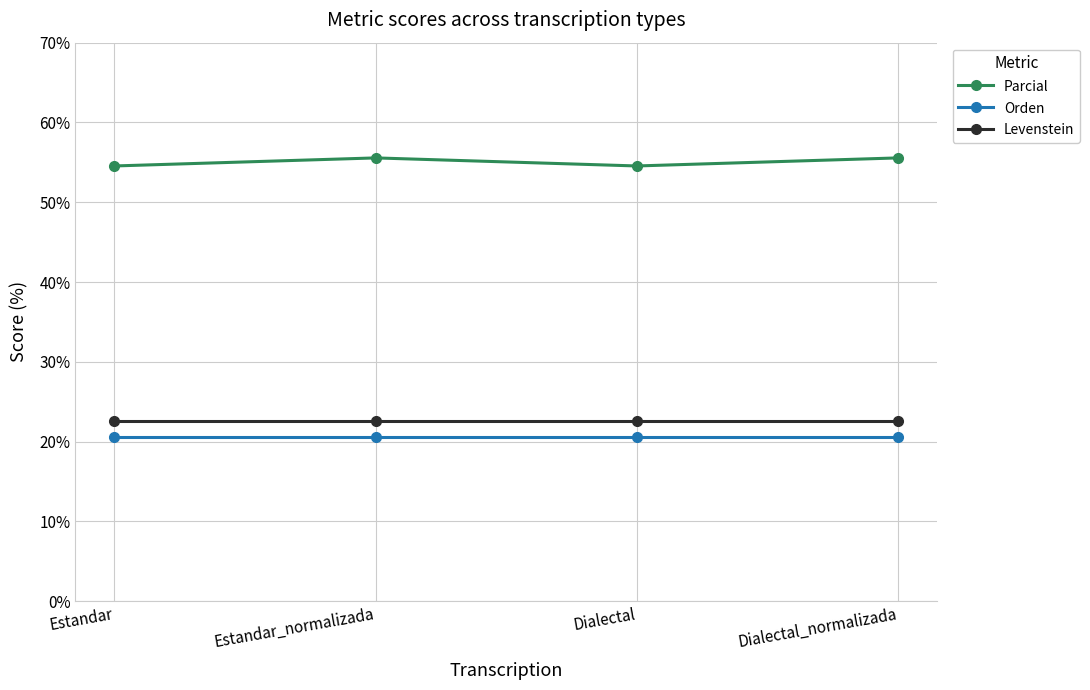

Reading left to right, transcribe all the data shown in this chart.

Parcial: 54.5	55.6	54.5	55.6
Orden: 20.5	20.5	20.5	20.5
Levenstein: 22.6	22.6	22.6	22.6